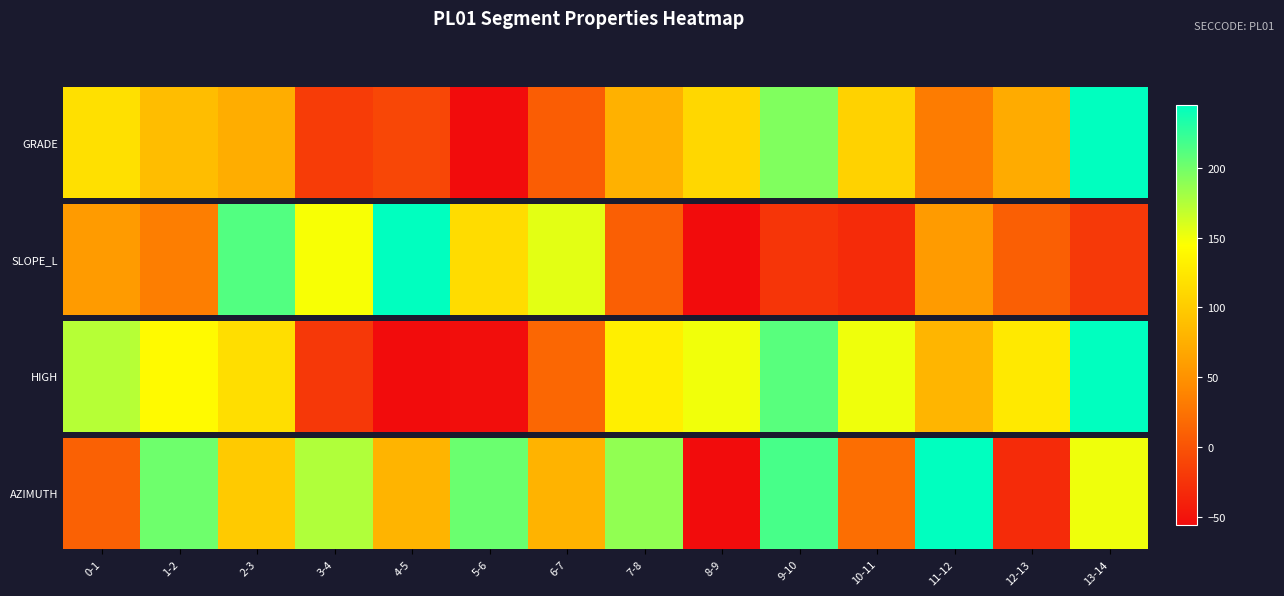

What is the maximum value shown in the chart?

186.8